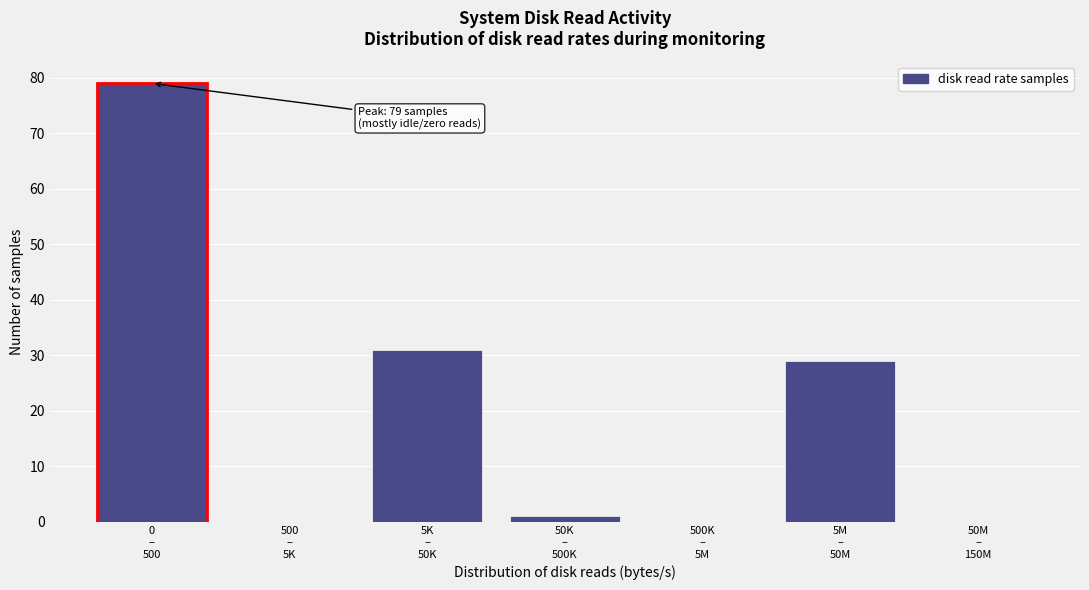

What is the sum of all values?

140